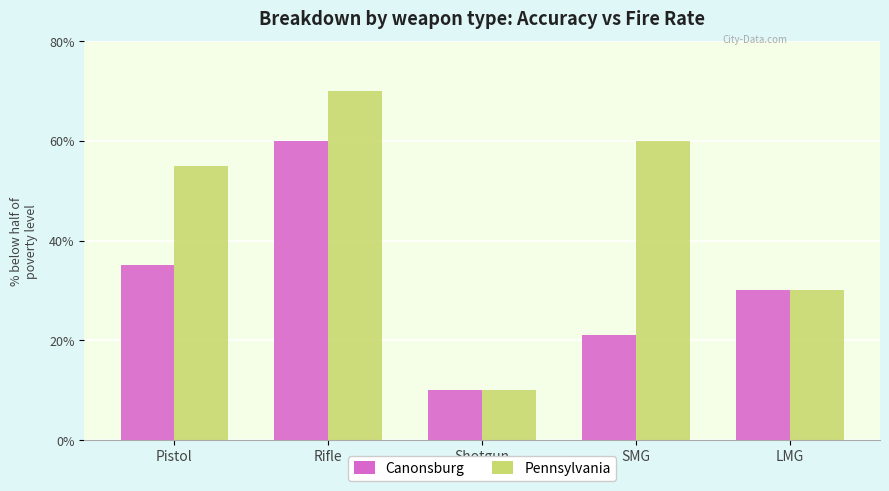

Between Rifle and Shotgun, which series saw the biggest shift?

Pennsylvania